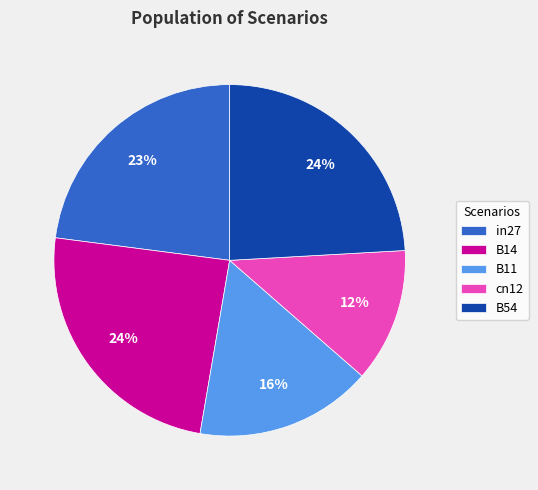

How many segments does this pie chart have?

5